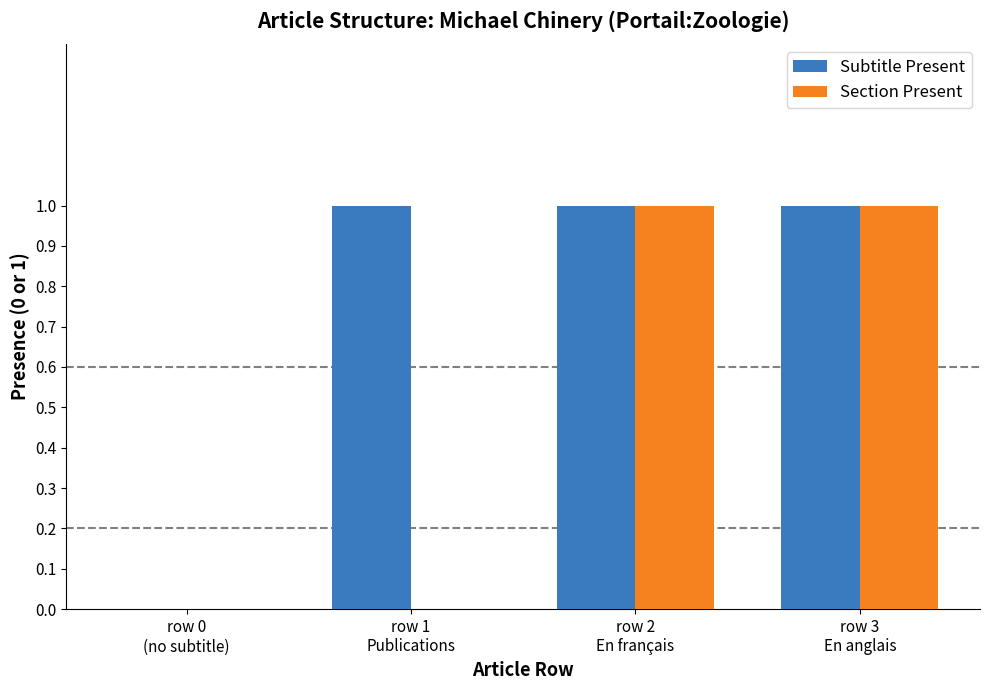

What are all the series names shown in the legend?

Subtitle Present, Section Present